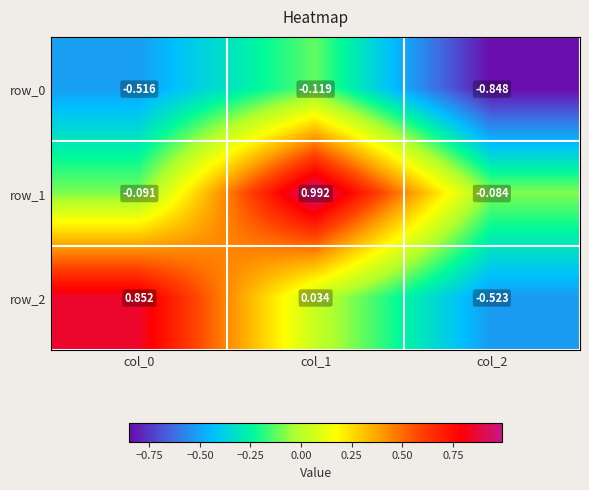

Where is row_1 nearest to the value 0?

col_2